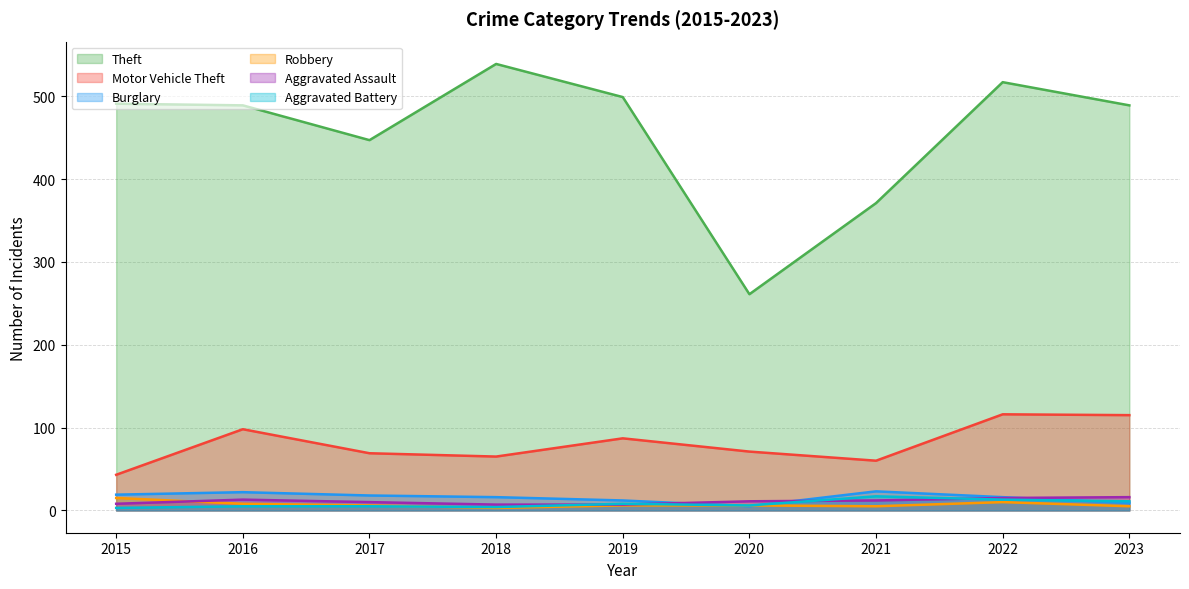

What is the difference between the Aggravated Assault values at 2020 and 2022?

4